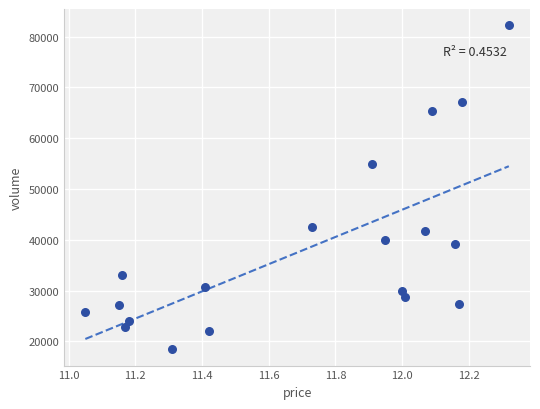

What is the range of Y values (max minus min)?

63803